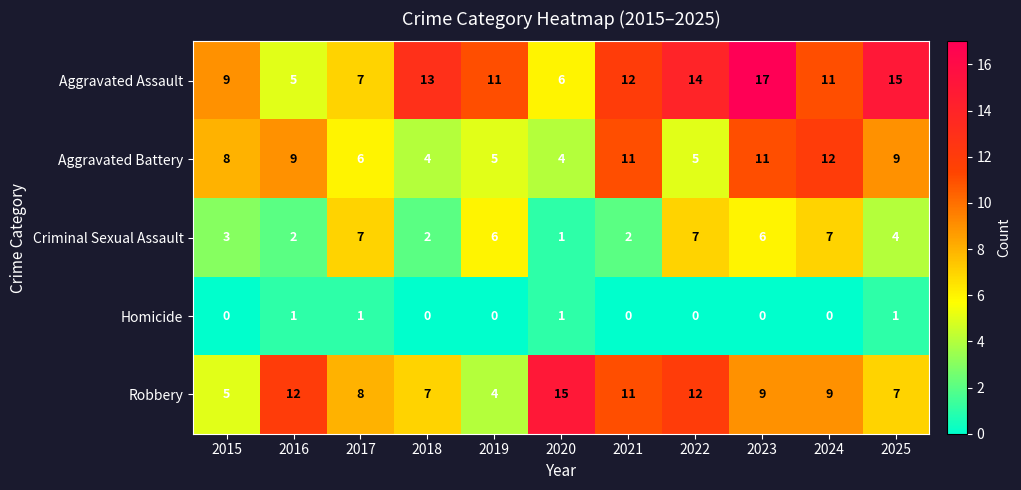

List the series in order of their peak value, highest first.

Aggravated Assault, Robbery, Aggravated Battery, Criminal Sexual Assault, Homicide